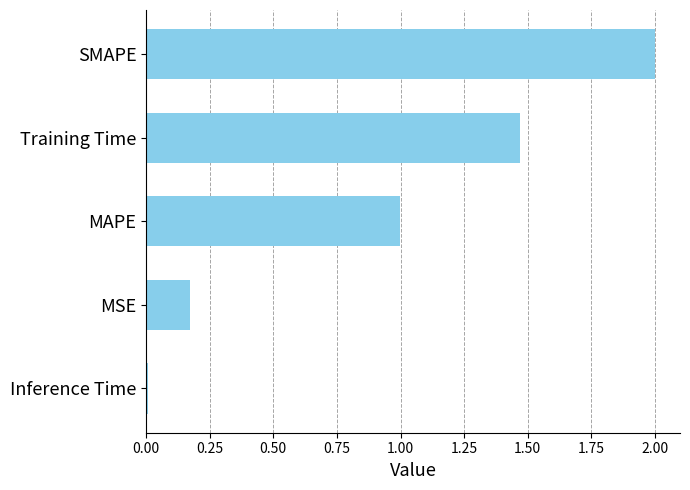

The chart shows a value of 0.0 at Inference Time. True or false?

True